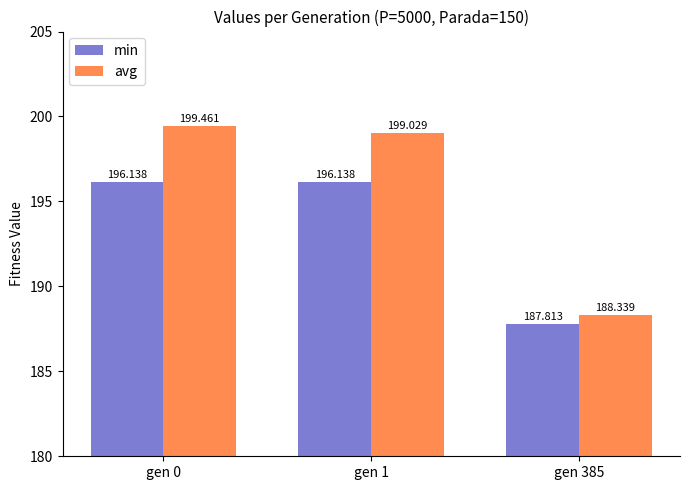

What is the maximum value for min?

196.1